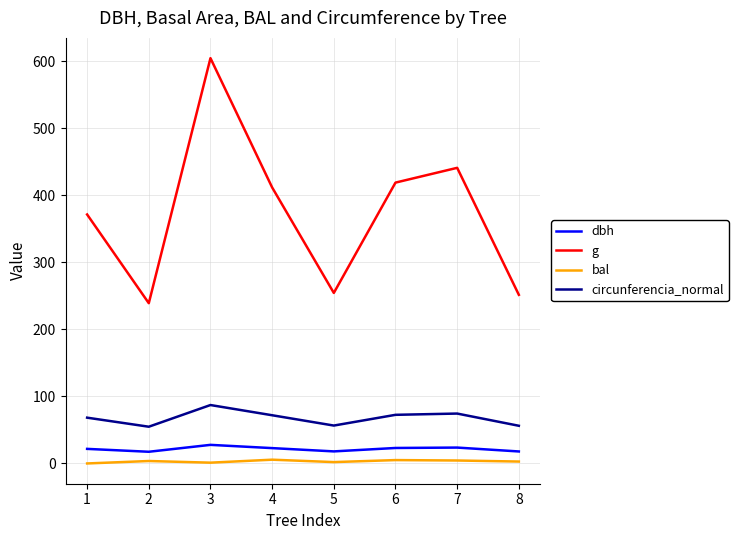

At how many categories does at least one series exceed 47?

8